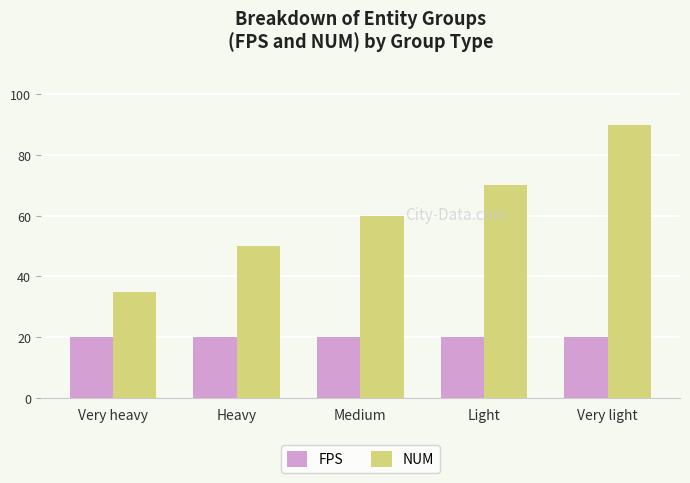

Reading left to right, transcribe all the data shown in this chart.

FPS: 20	20	20	20	20
NUM: 35	50	60	70	90